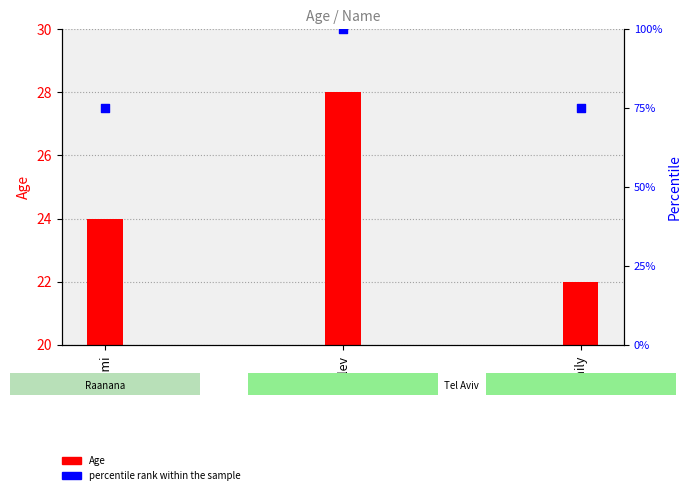

Which series contains the lowest Y value?

Age